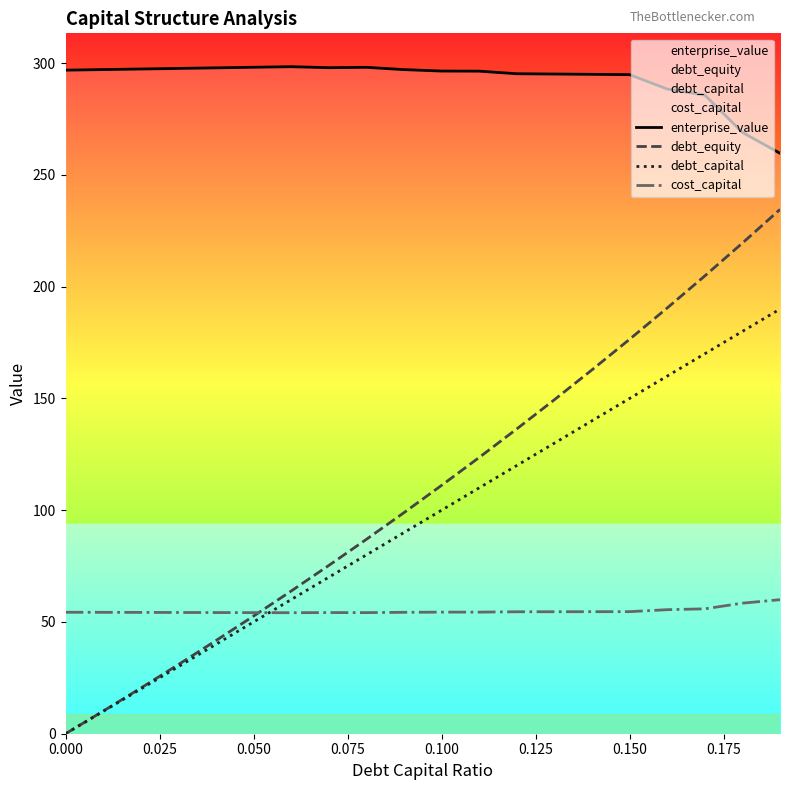

Which series has the widest spread of values?

debt_equity